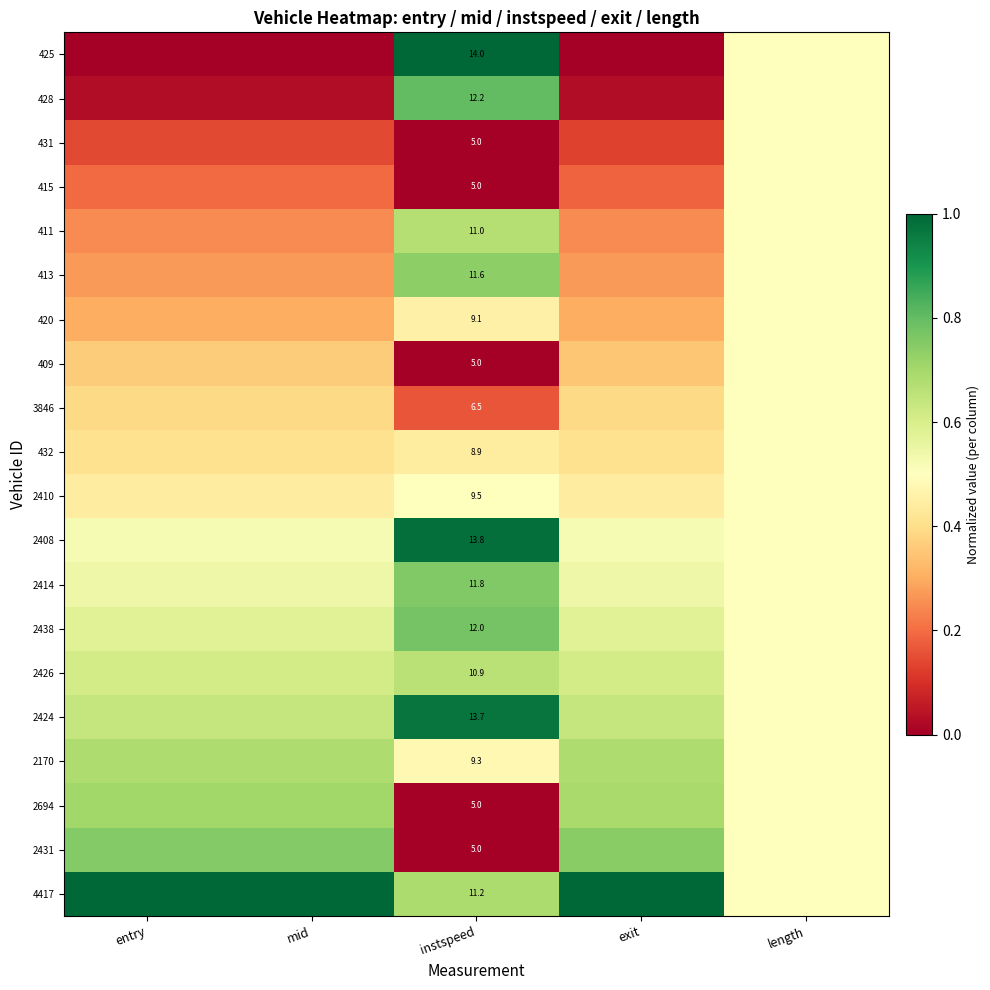

At how many categories does at least one series exceed 0?

5